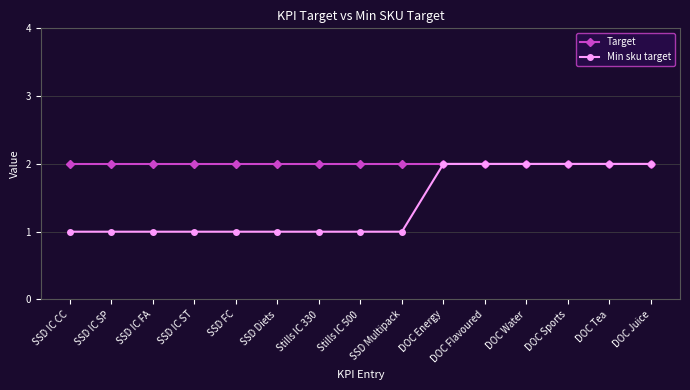

The value of Target at DOC Tea is 3. True or false?

False